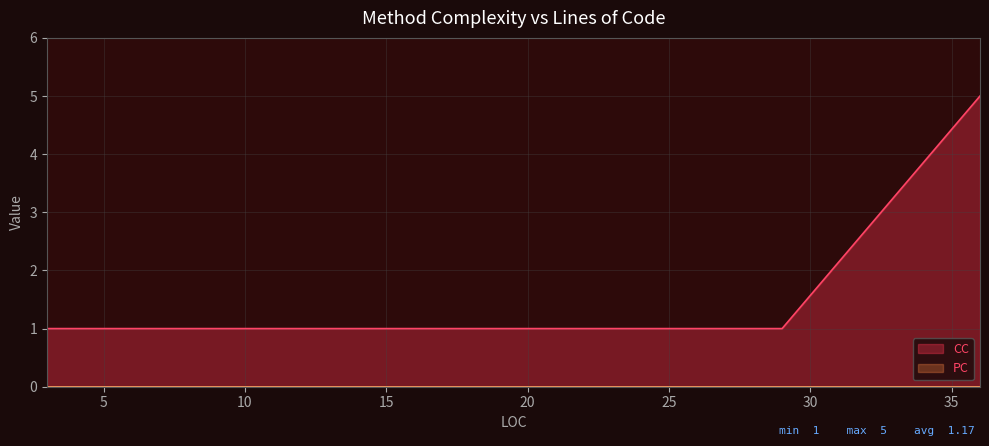

Which series has the largest total across all categories?

CC